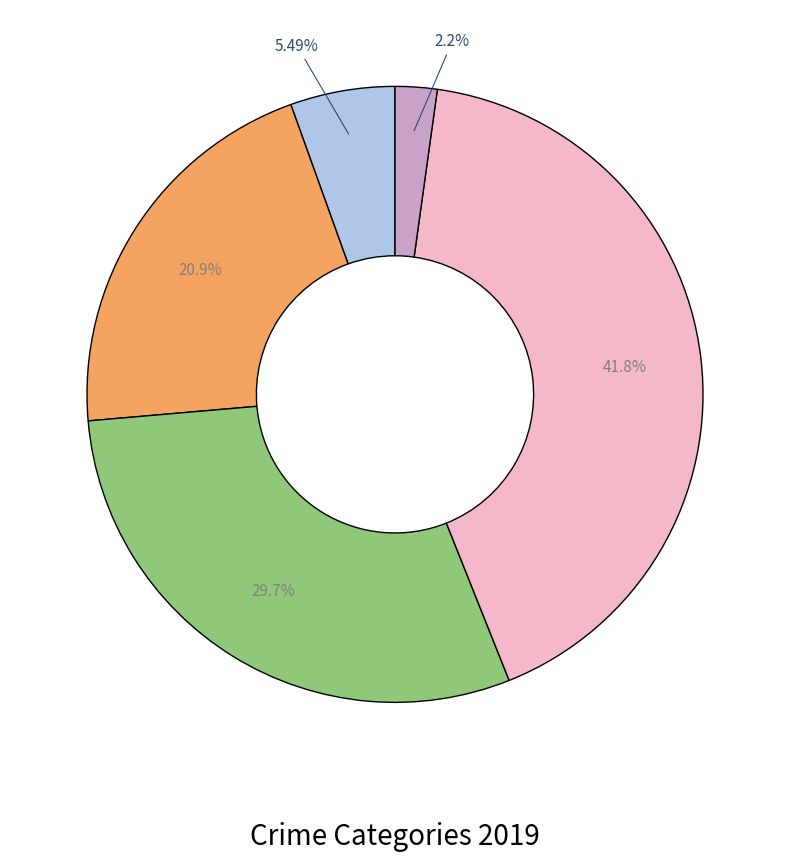

Is there a majority slice in this chart?

No